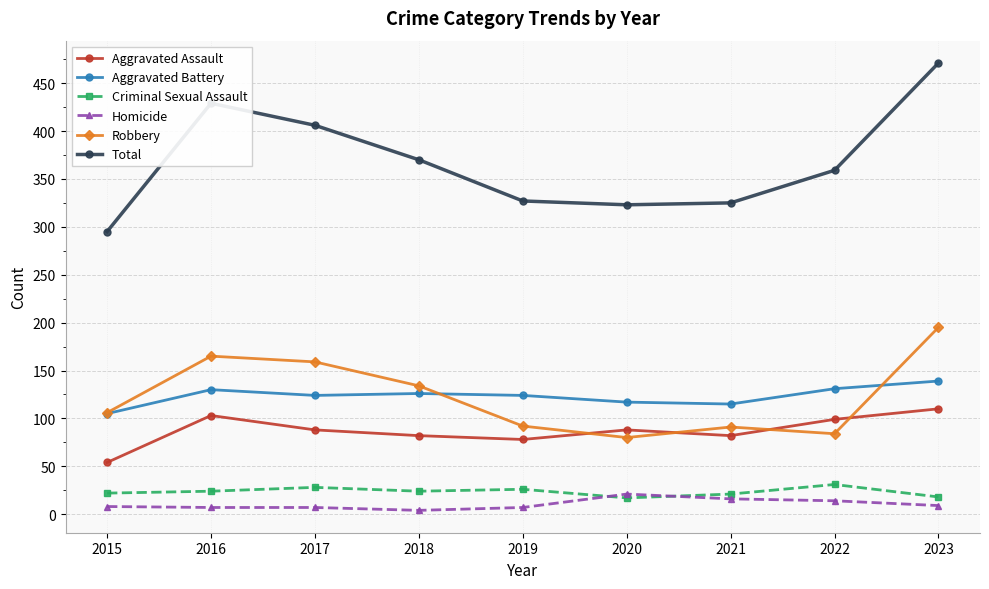

The Robbery series shows 118 at 2020. True or false?

False